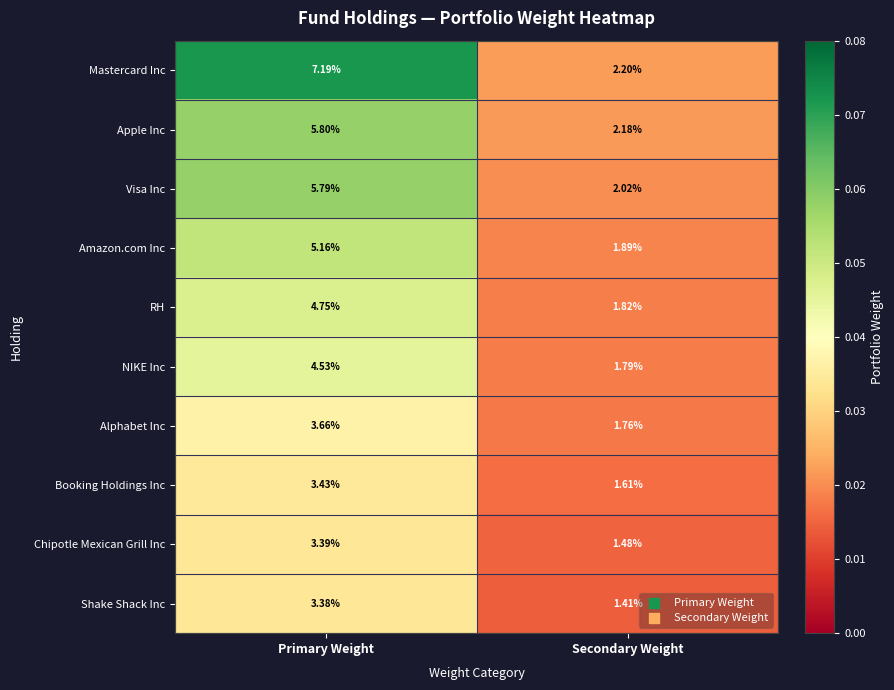

Is the value of Visa Inc at Secondary Weight greater than the value of Shake Shack Inc at Primary Weight?

No